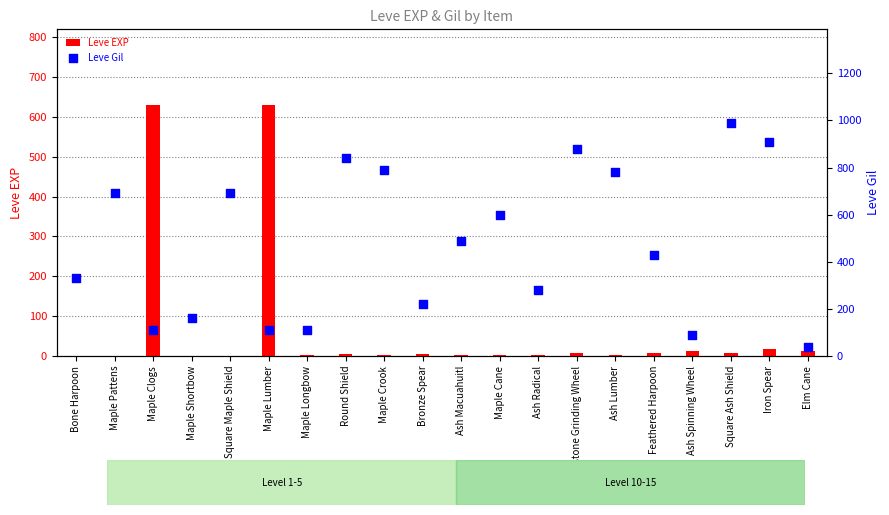

At how many categories does at least one series exceed 717?

6